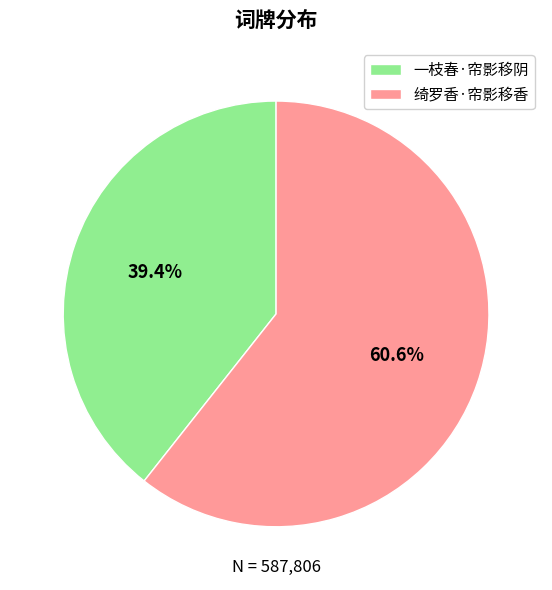

Is it true that 一枝春·帘影移阴 is 39% of the pie?

True